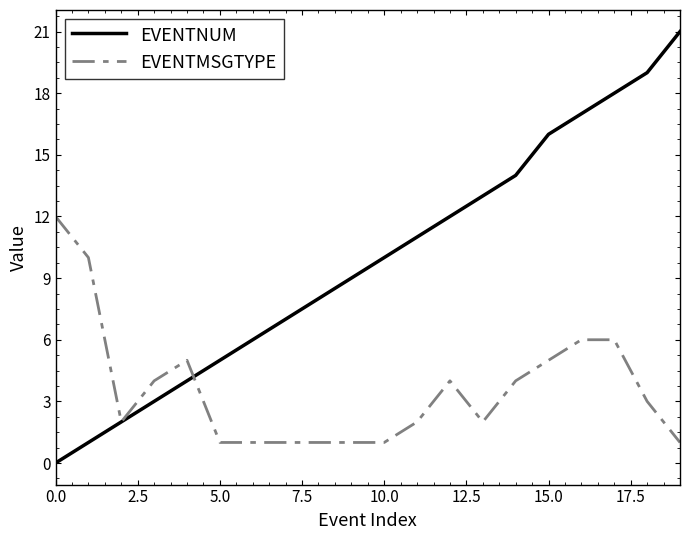

Which series has the largest total across all categories?

EVENTNUM